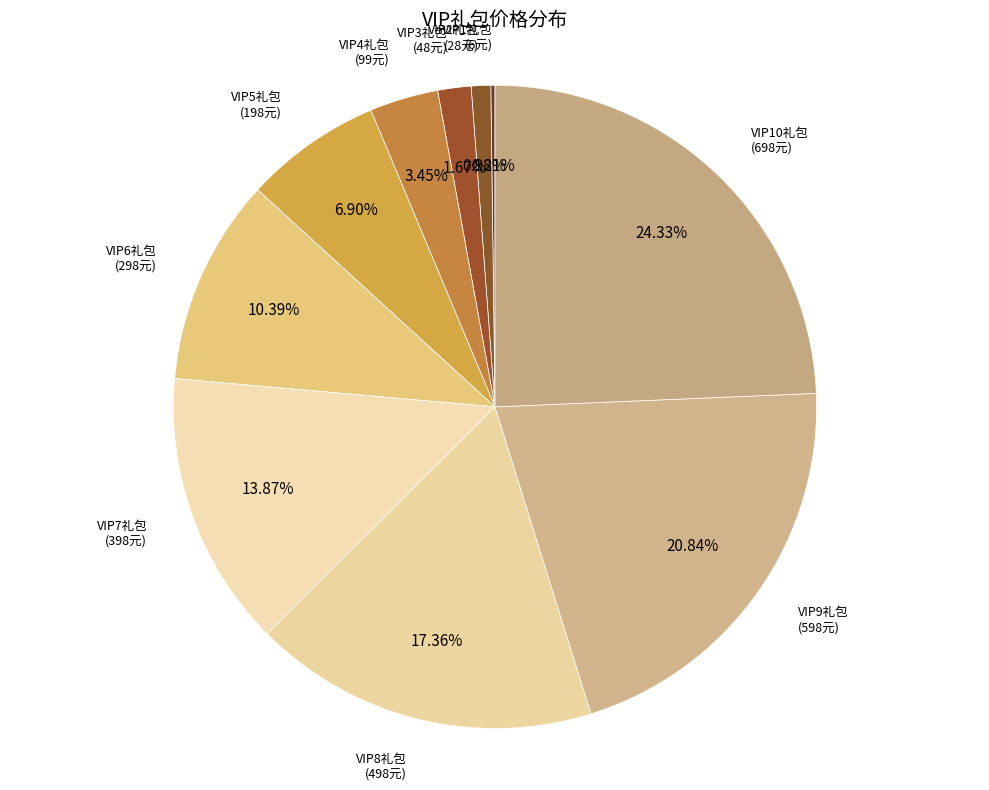

To the nearest percent, what percentage of the pie is VIP10礼包?

24%